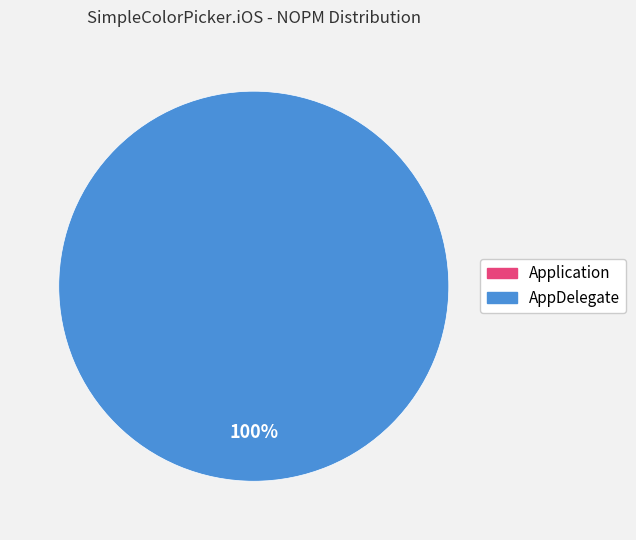

Which slice is the largest?

AppDelegate